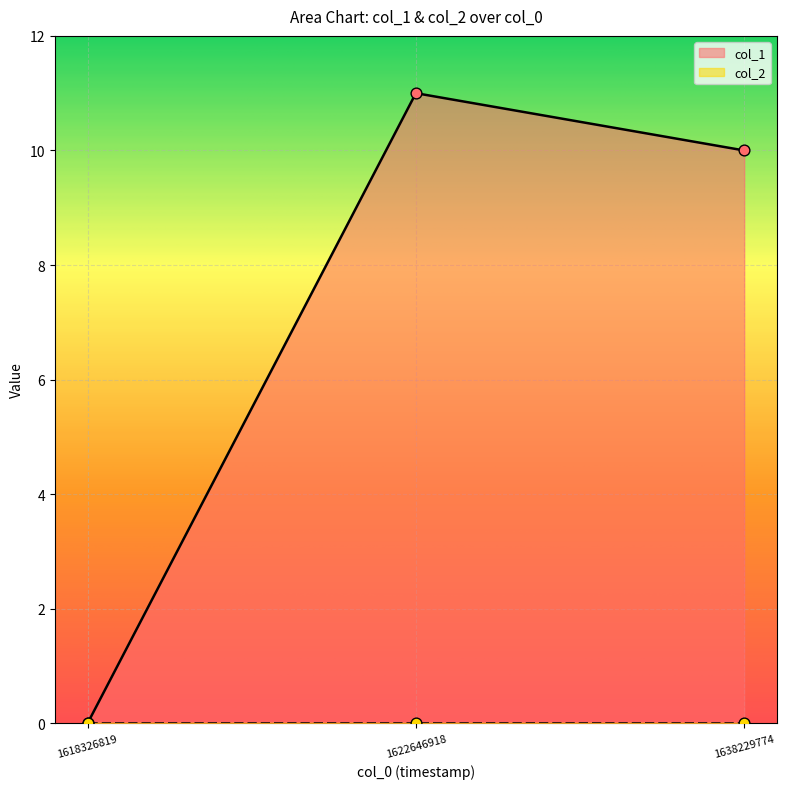

Between 1618326819 and 1638229774, which is larger?

1638229774